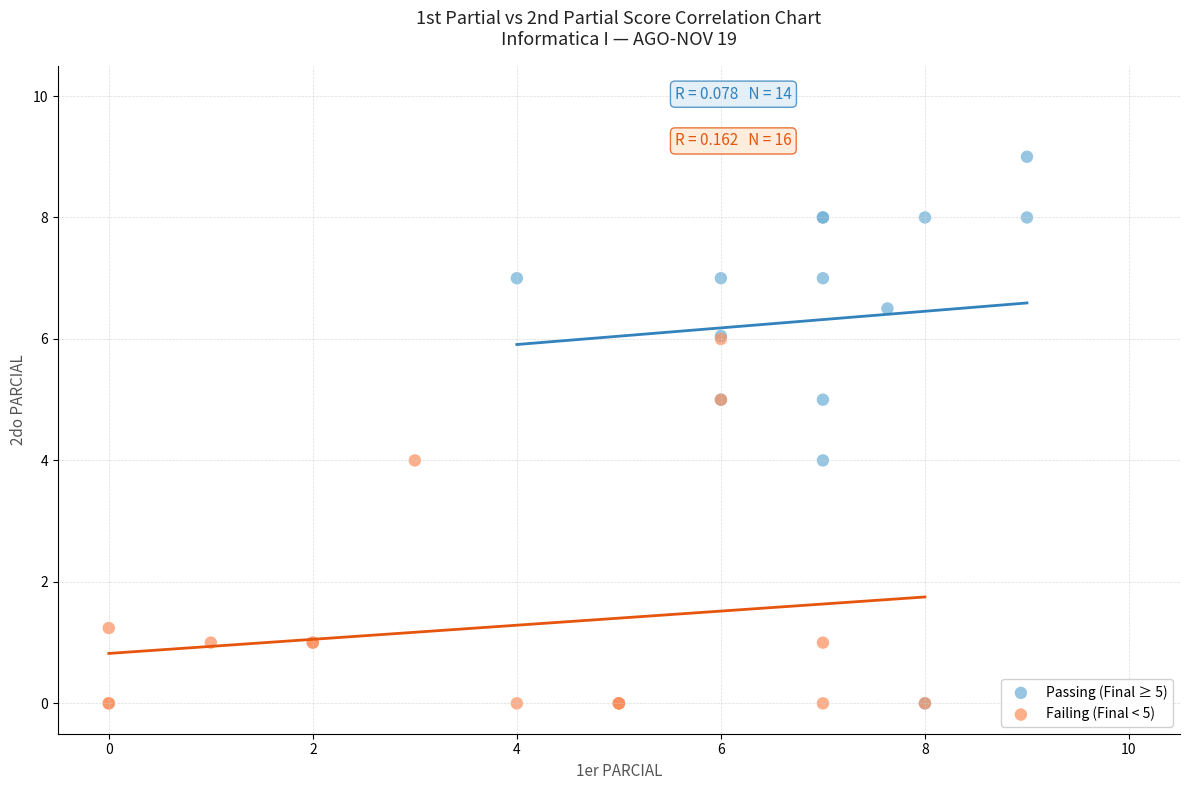

Which series has the largest Y range (max minus min)?

Passing (Final ≥ 5)